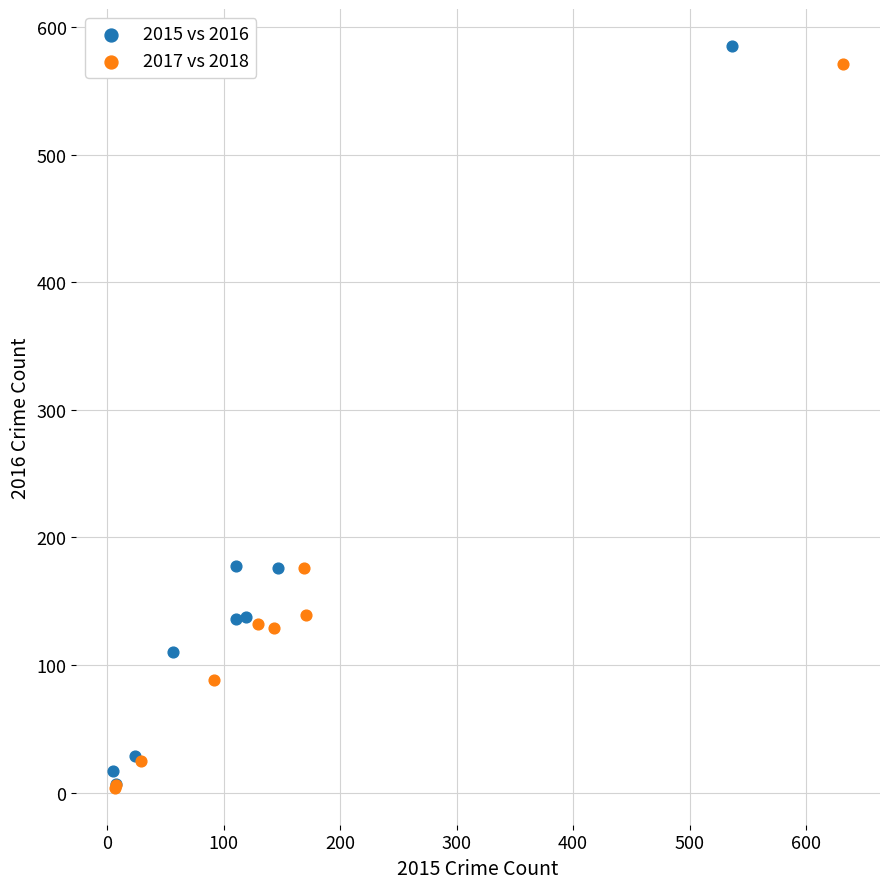

Which series has the widest spread of Y values?

2015 vs 2016